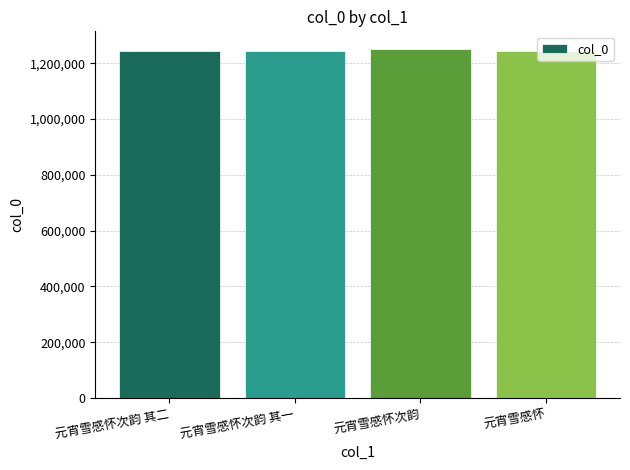

What is the smallest value displayed?

1244006